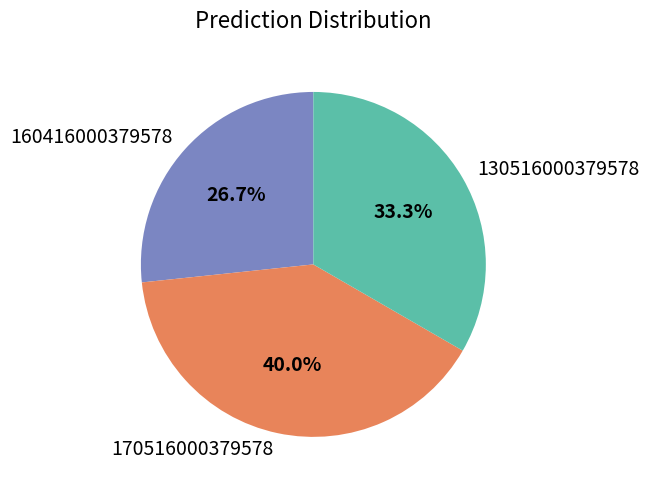

Which has a higher value, 160416000379578 or 170516000379578?

170516000379578